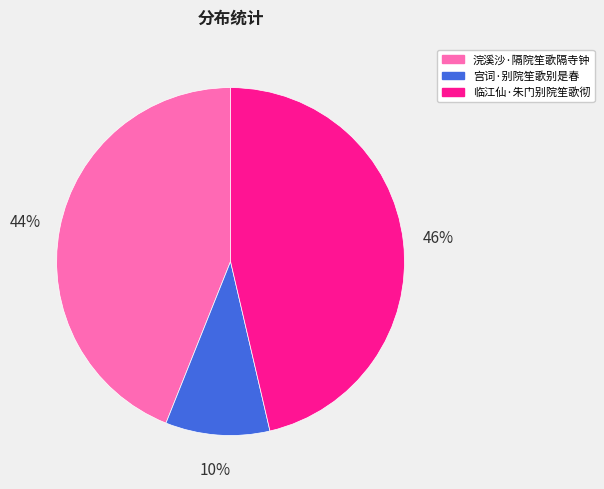

What is the largest slice in the pie chart?

临江仙·朱门别院笙歌彻